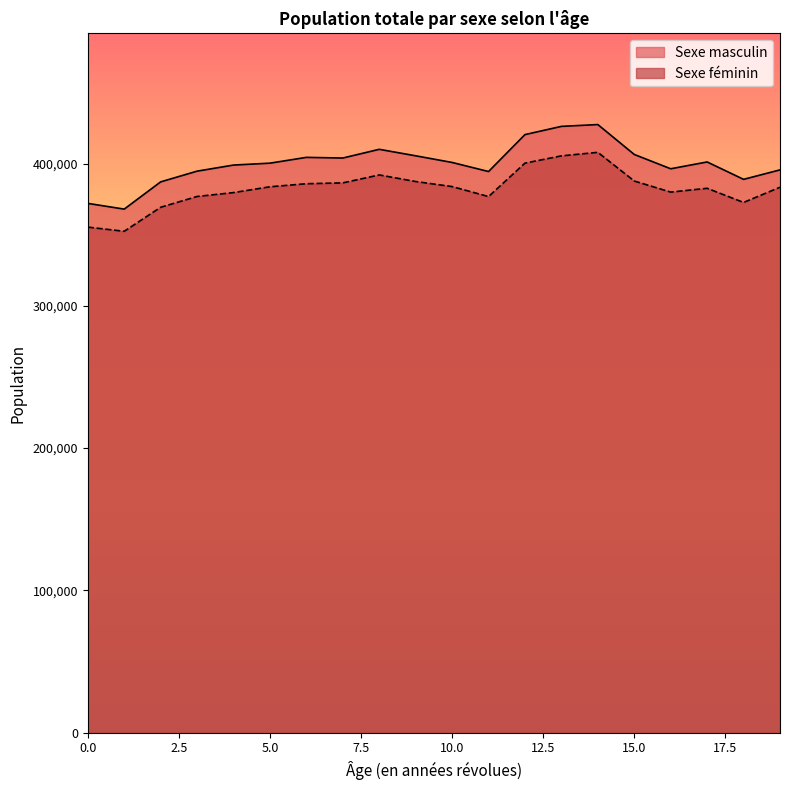

Which has a higher value, 3 or 13?

13